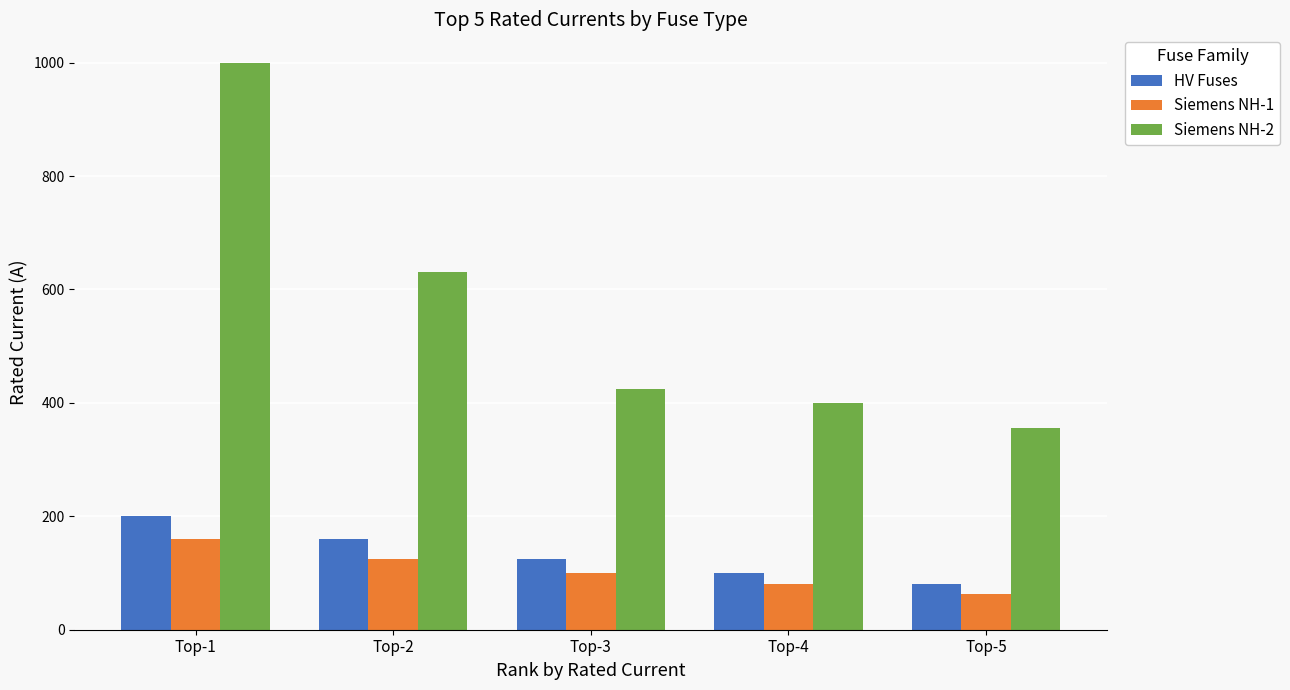

What is the value of the Siemens NH-2 bar at the 3rd from the left?

425